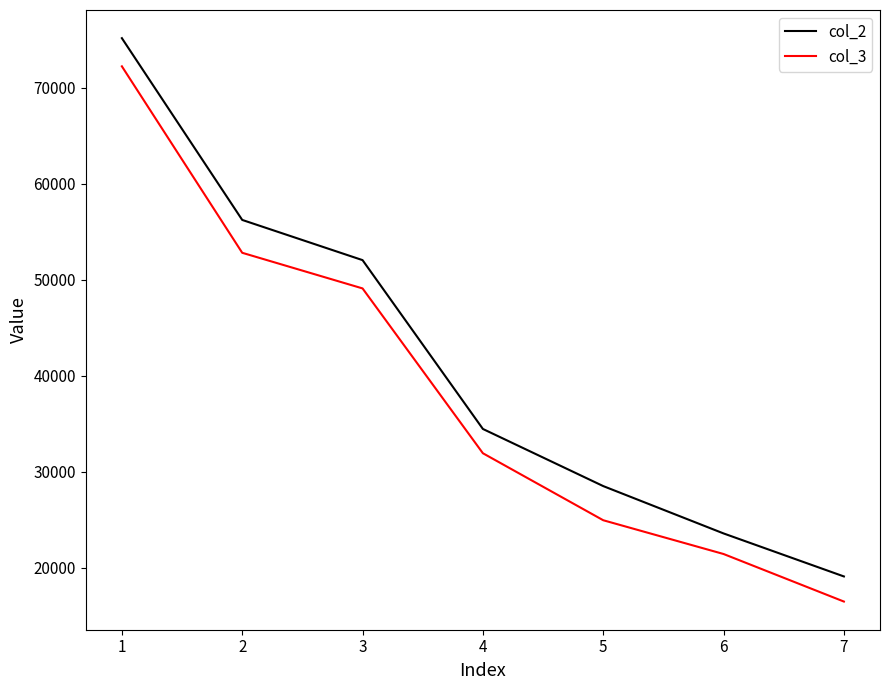

Is this an area chart (filled region under the line)?

No